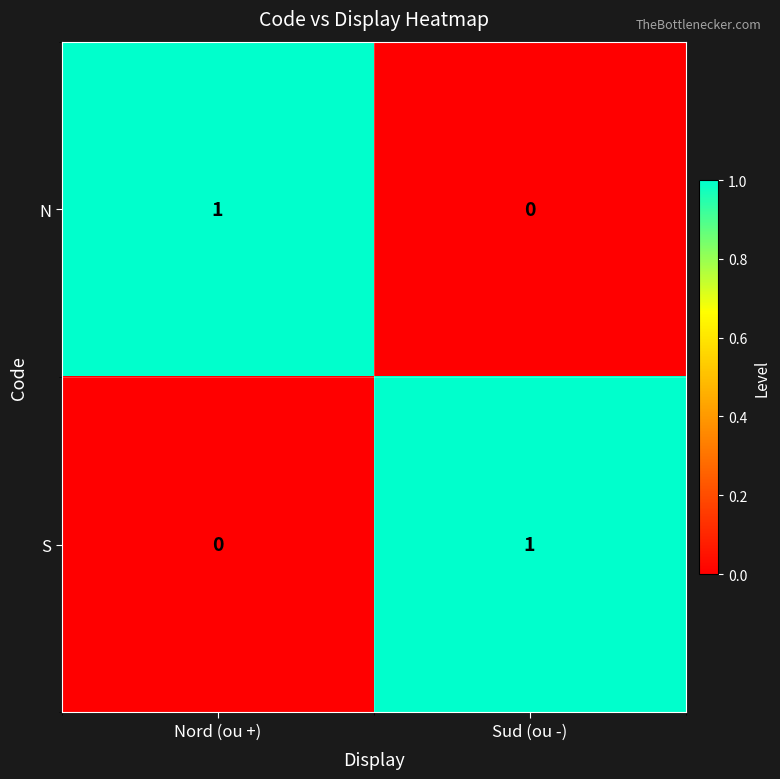

Which category has the lowest value in the S series?

Nord (ou +)